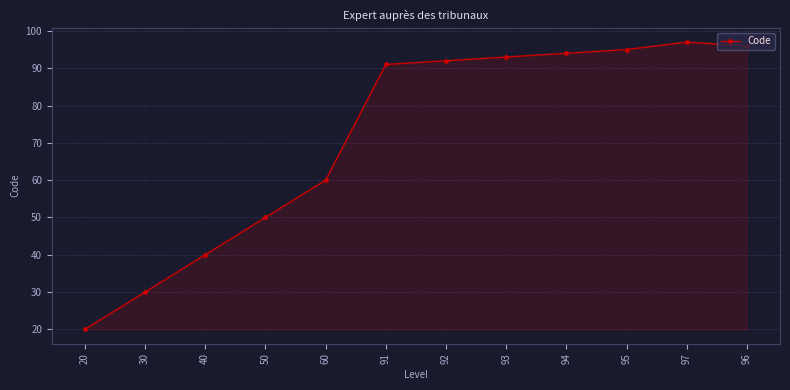

Reading right to left, extract all data points from this chart.

96	97	95	94	93	92	91	60	50	40	30	20